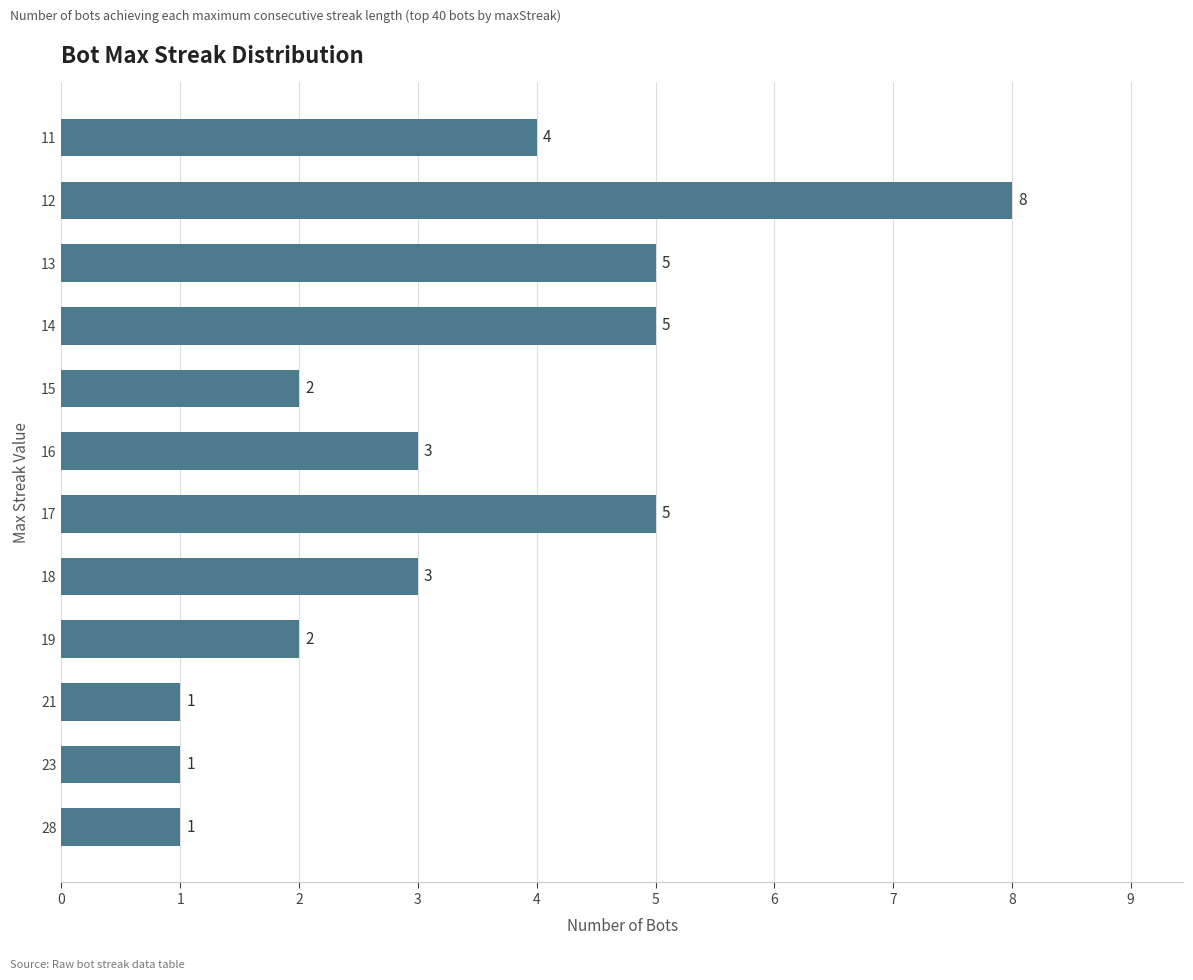

What is the smallest value displayed?

1